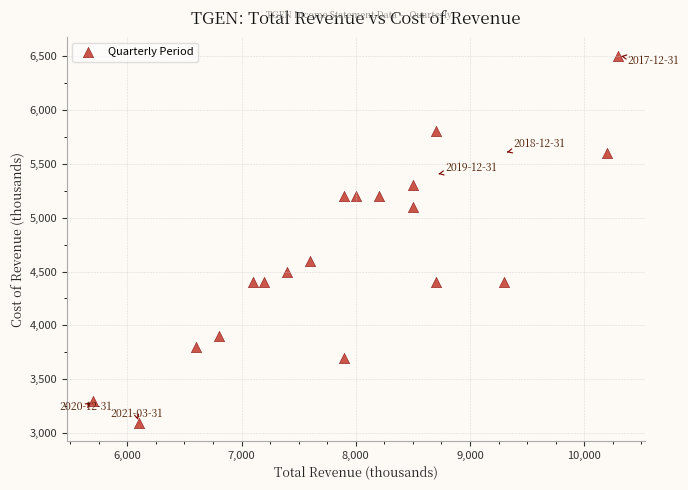

What is the range of Y values (max minus min)?

3400